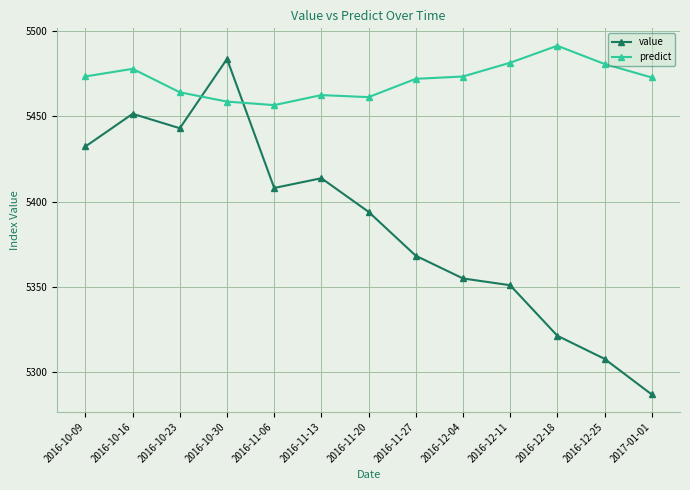

Is it true that predict equals 5480.7 at 2016-12-25?

True